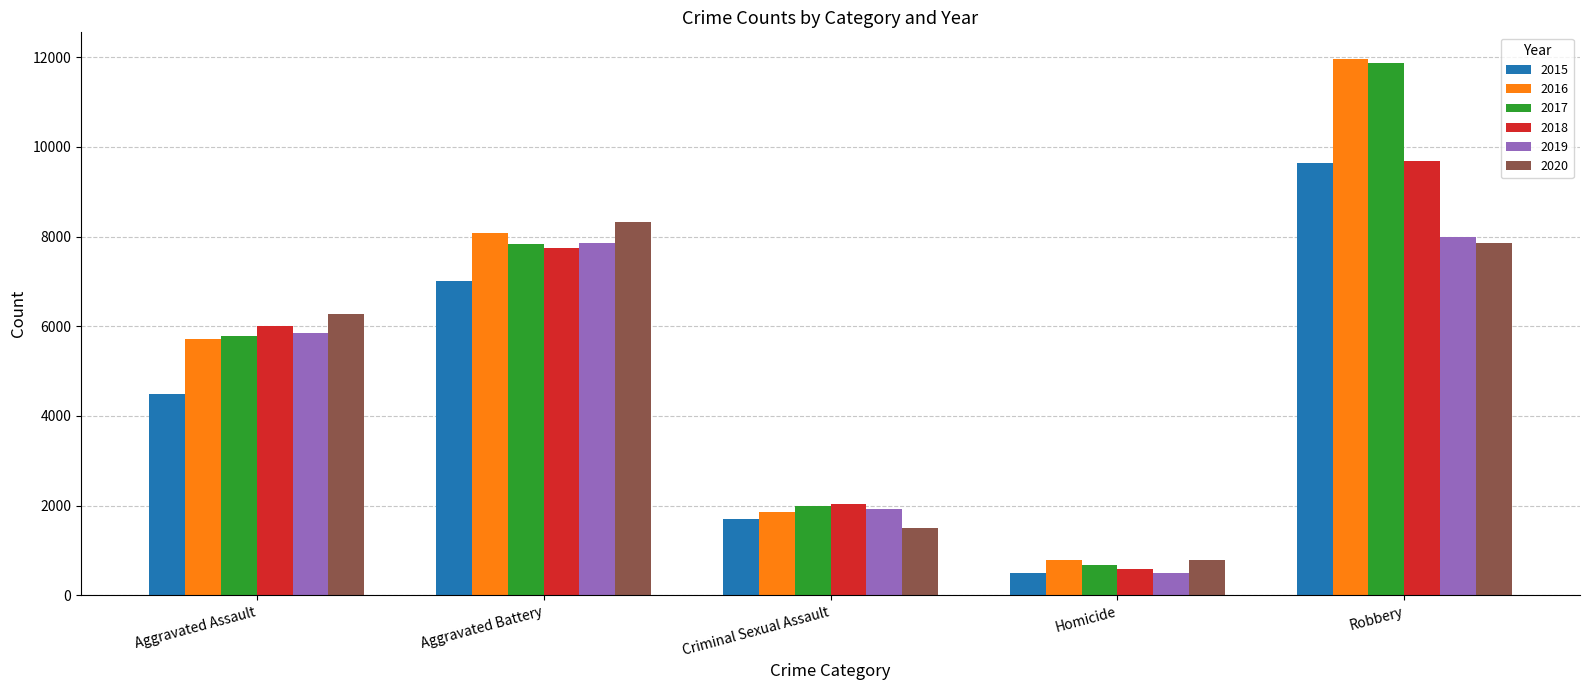

Which series has the widest spread of values?

2017